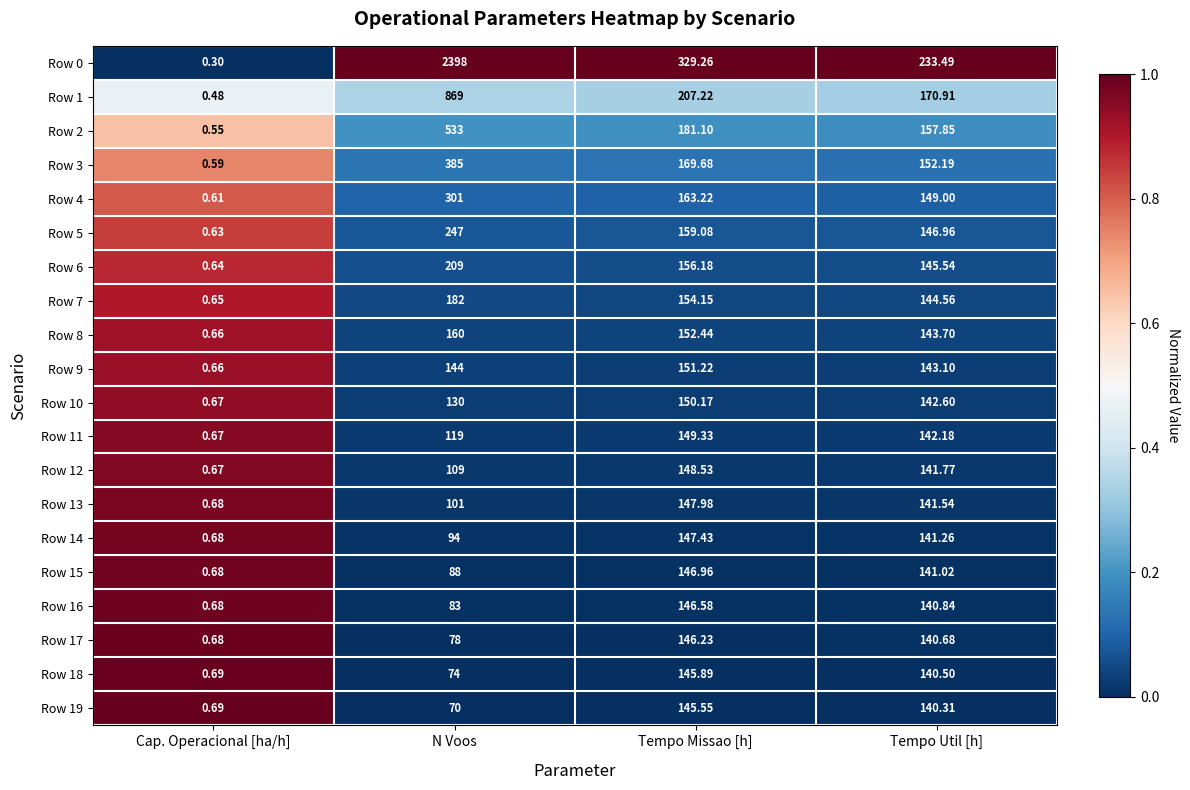

What is the maximum value shown in the chart?

2398.0